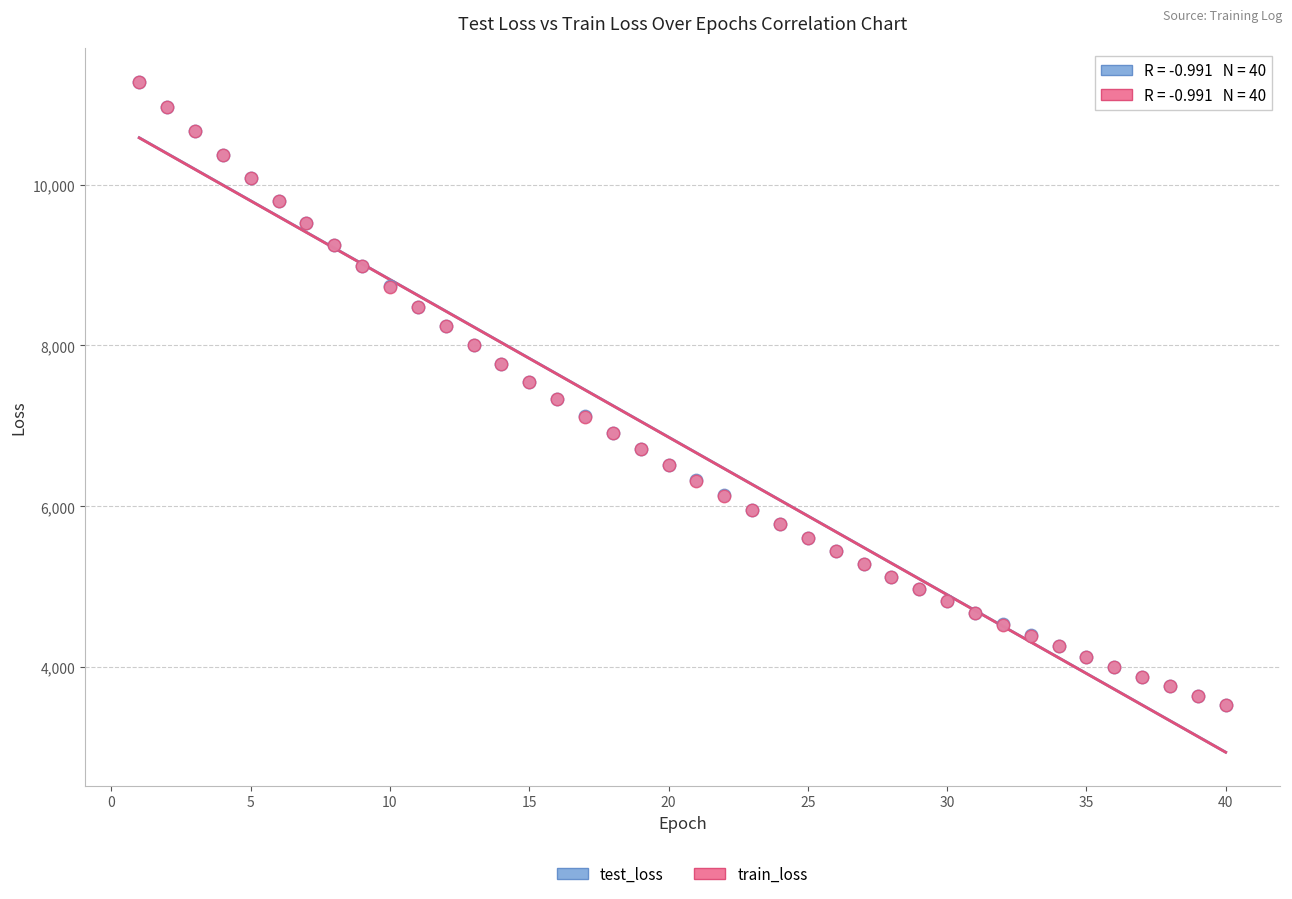

What are all the series names shown in the legend?

test_loss, train_loss